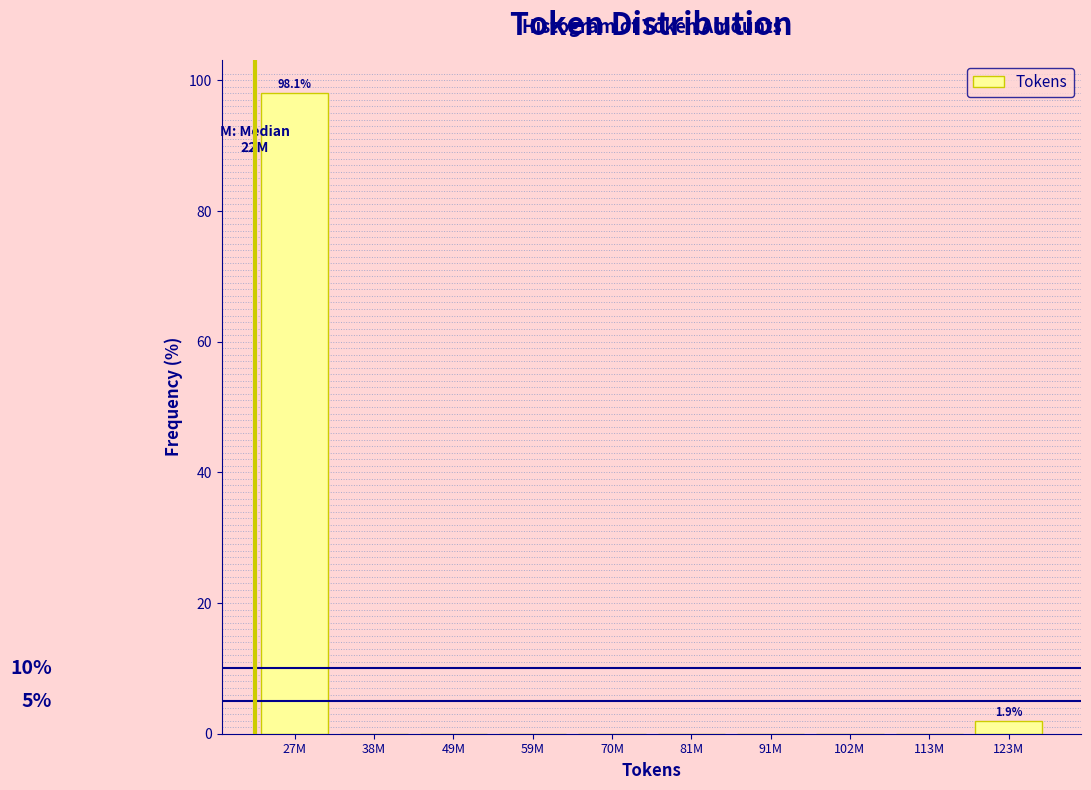

Reading left to right, what are all the values shown in this chart?

27M=98.1	38M=0.0	49M=0.0	59M=0.0	70M=0.0	81M=0.0	91M=0.0	102M=0.0	113M=0.0	123M=1.9